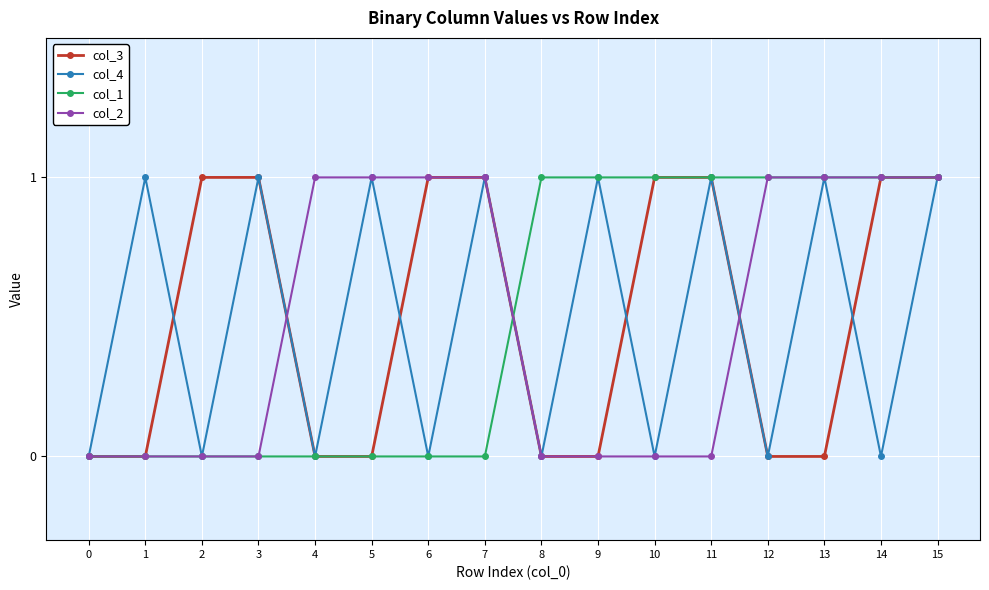

At which category is the sum across all series the highest?

15